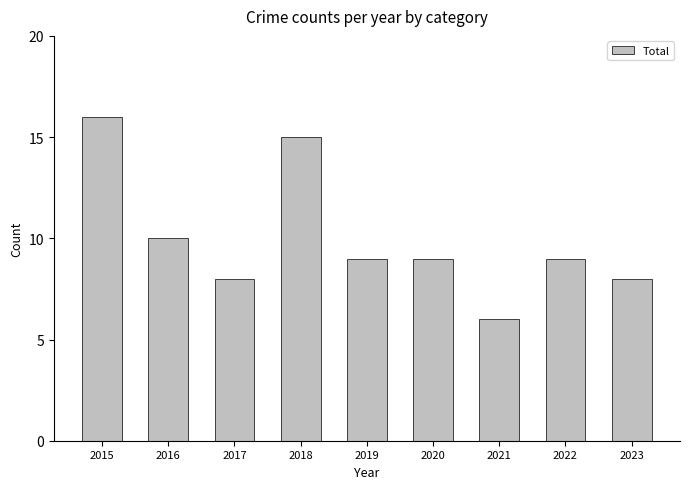

Reading left to right, transcribe all the data shown in this chart.

2015=16	2016=10	2017=8	2018=15	2019=9	2020=9	2021=6	2022=9	2023=8